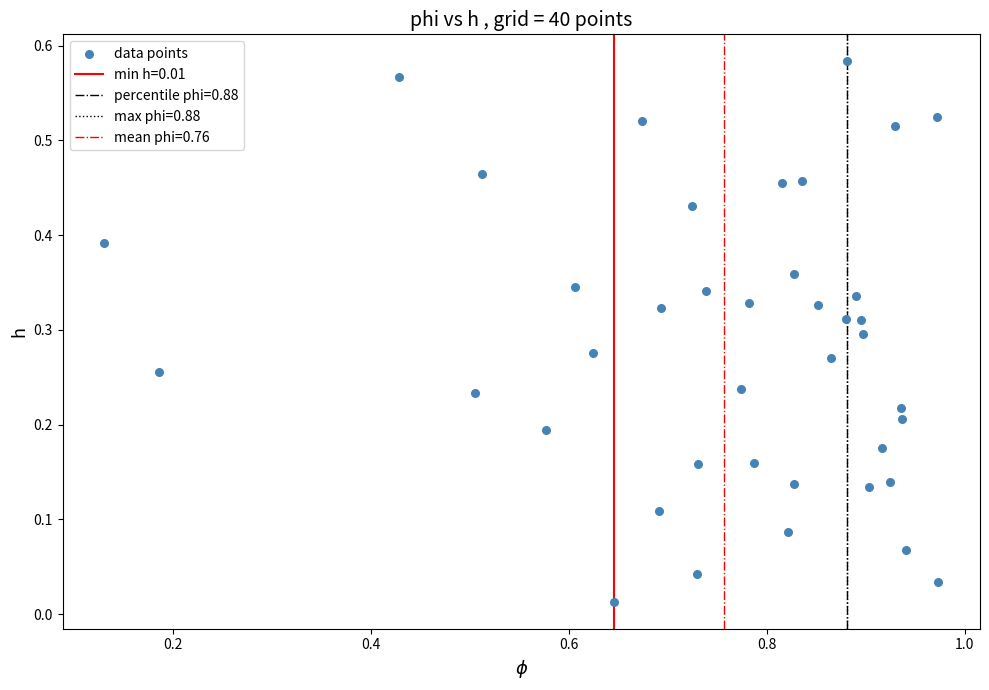

What is the range of X values (max minus min)?

0.8